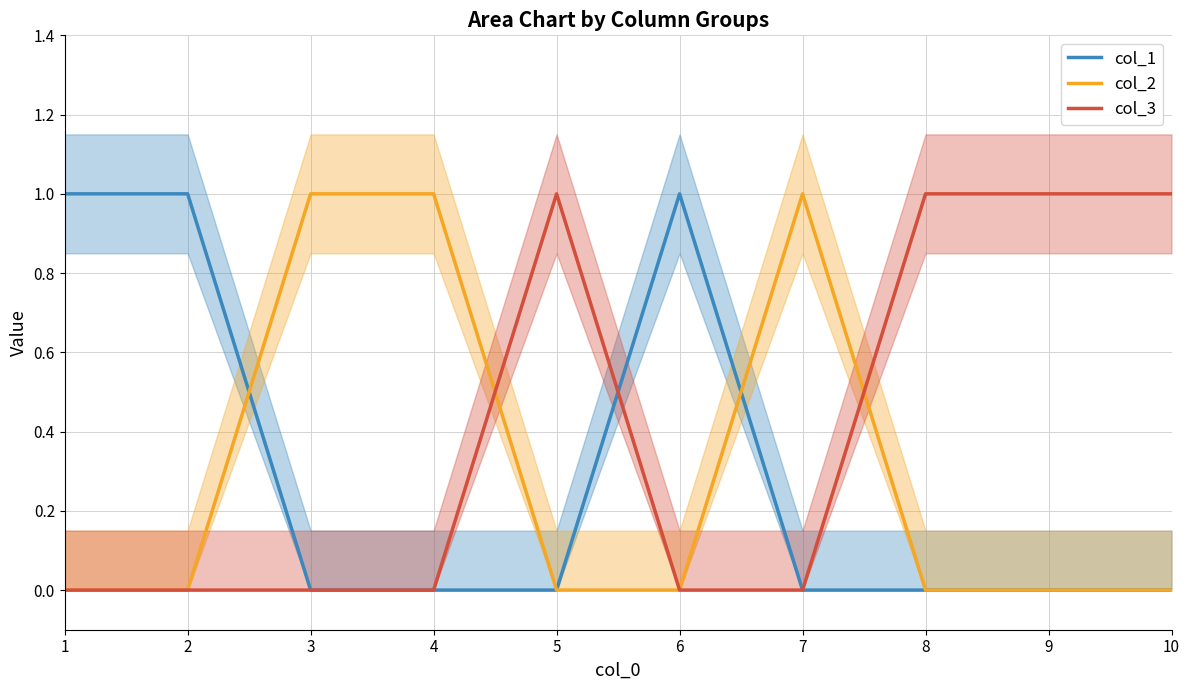

What is the value of the col_2 point at the 7th from the left?

1